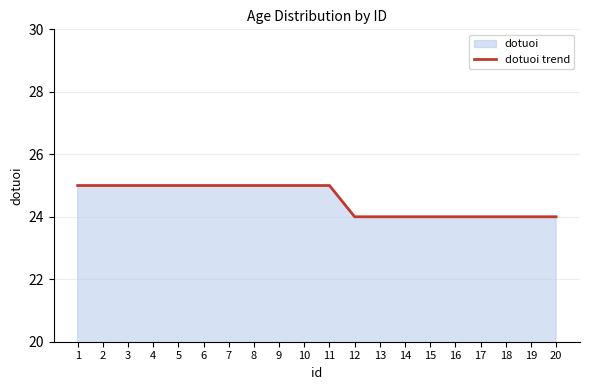

True or false: the data shows 44 at 6.

False